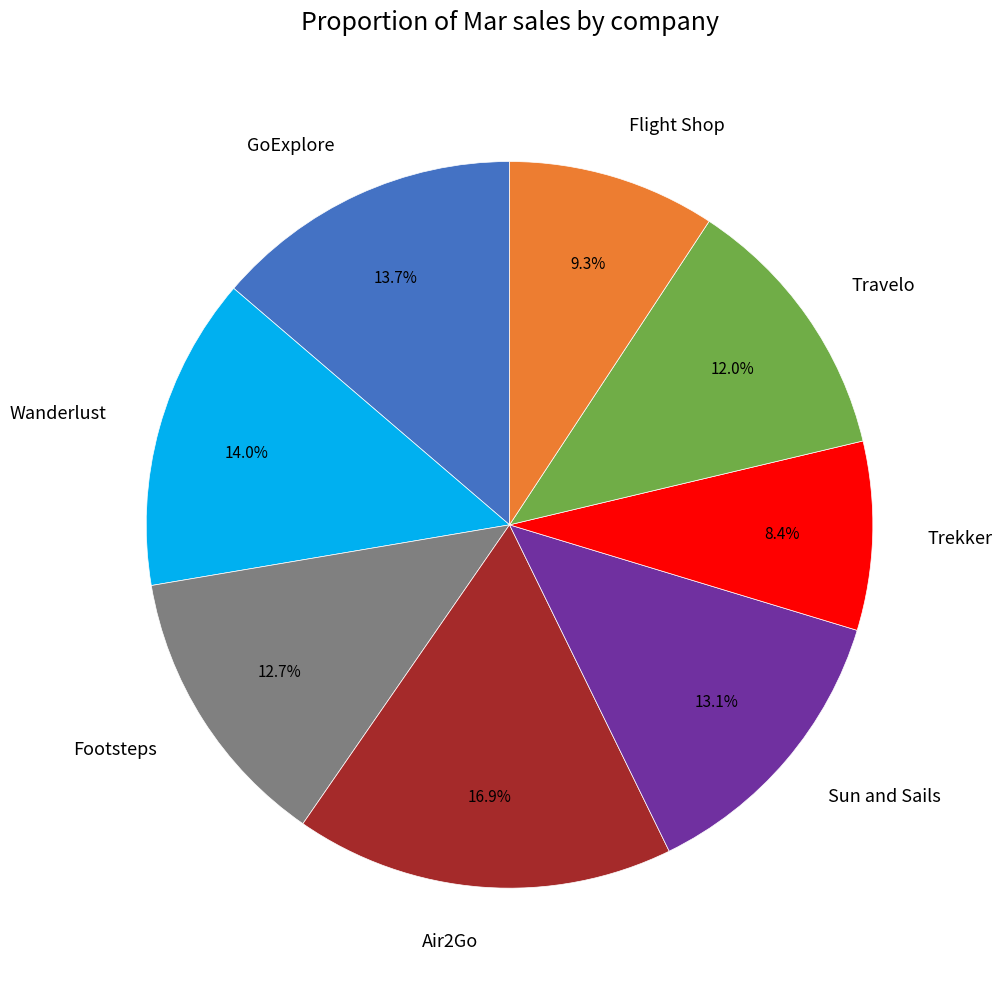

What percentage is NOT represented by Flight Shop?

90.7%